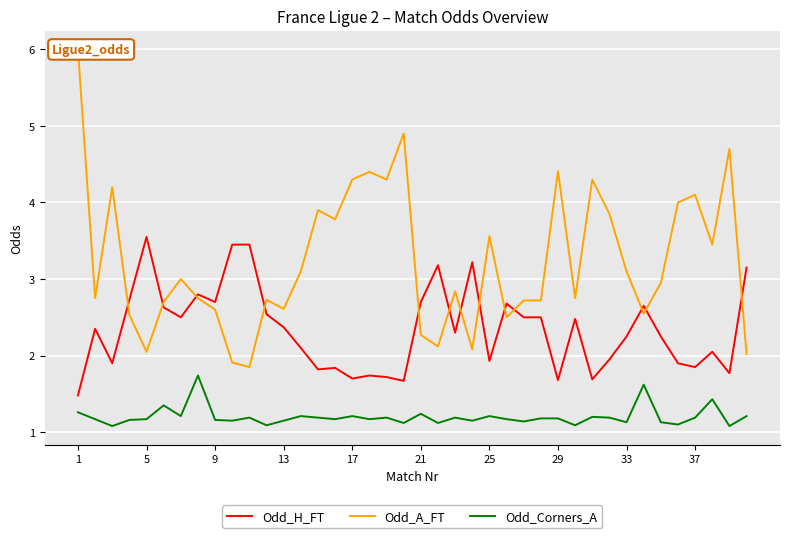

What value does the Odd_Corners_A series have at 34?

1.1